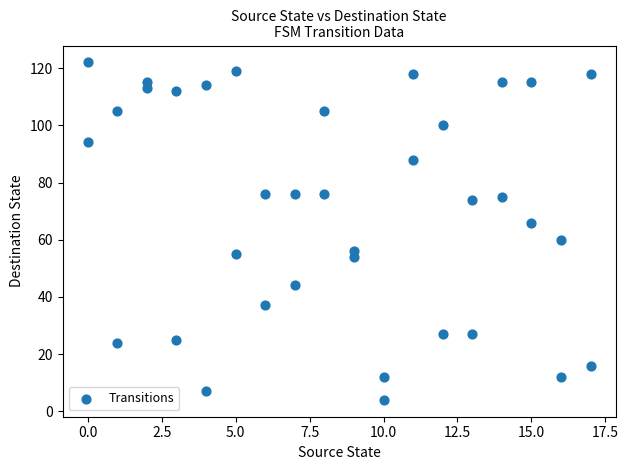

What is the range of Y values (max minus min)?

118